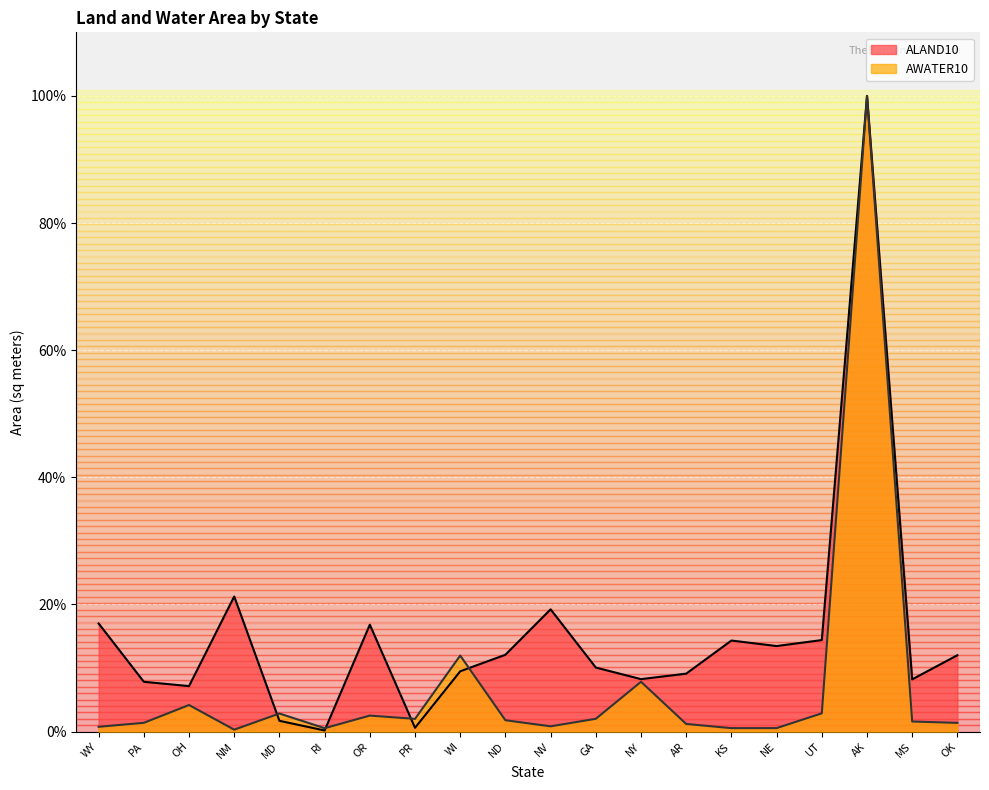

True or false: ALAND10 has a value of 27.1 at WY.

False